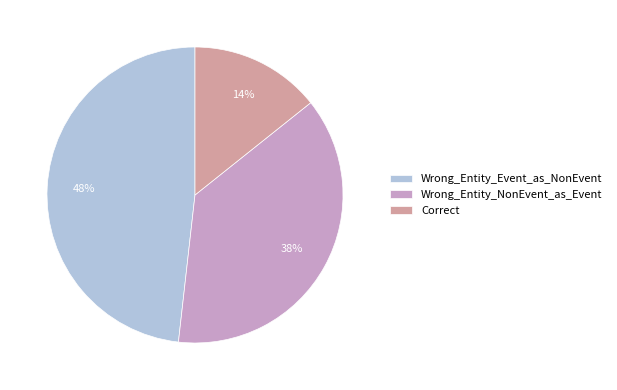

True or false: Wrong_Entity_Event_as_NonEvent accounts for 54% of the total.

False